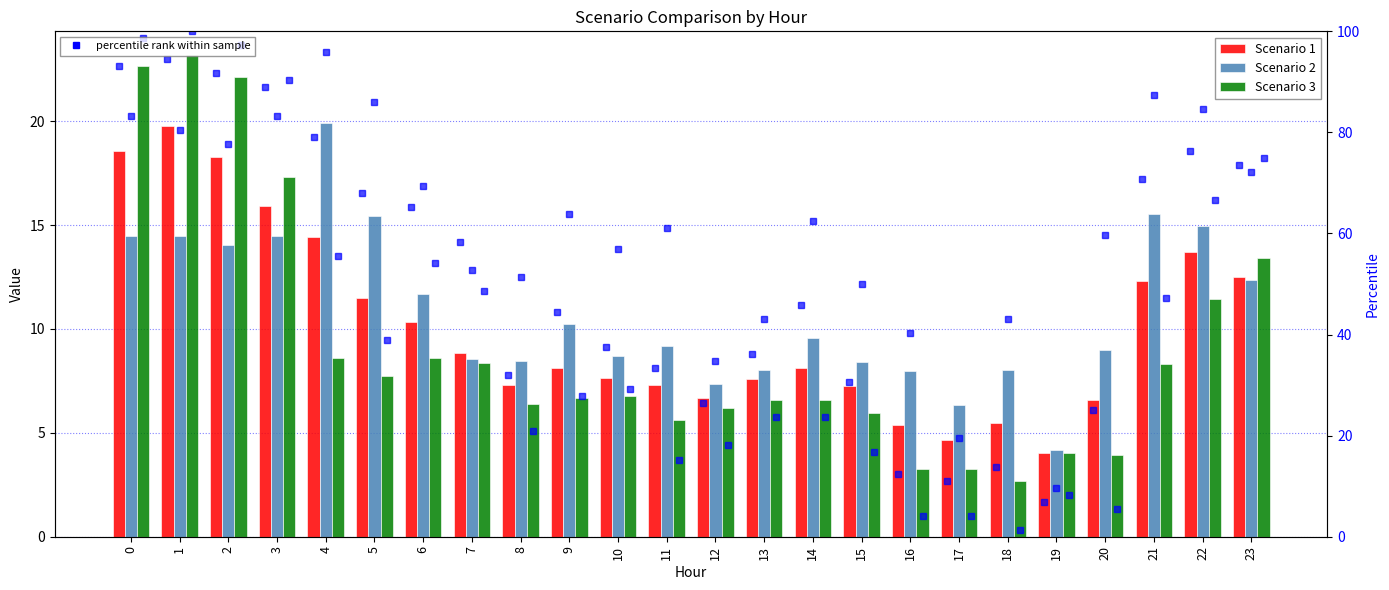

Where is Scenario 1 nearest to the value 11?

5